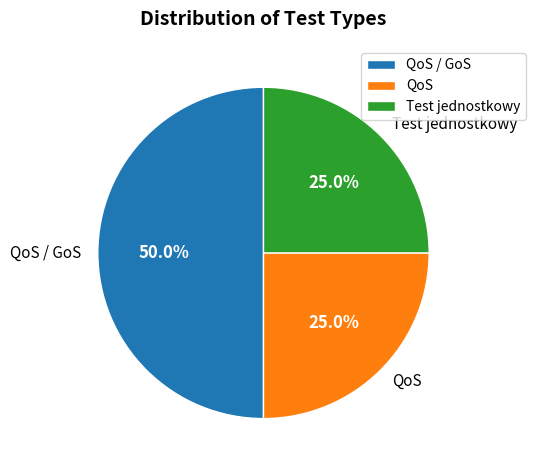

Which slice is the largest?

QoS / GoS